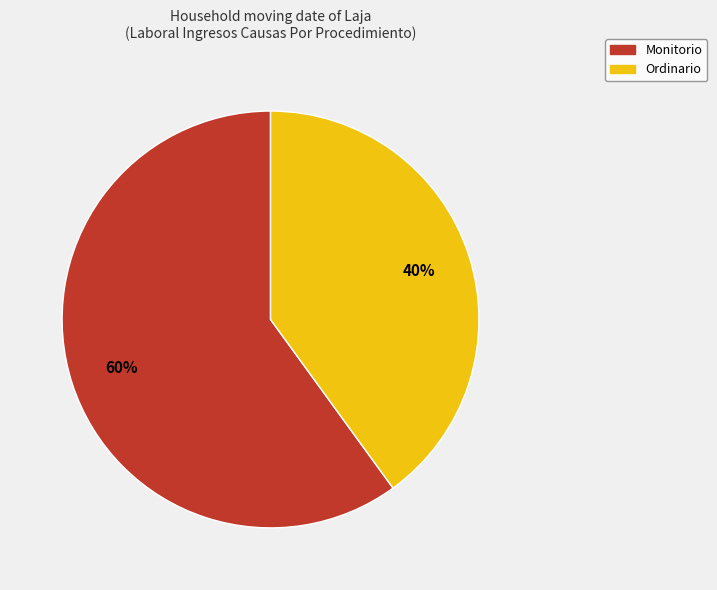

To the nearest percent, what percentage of the pie is Ordinario?

40%